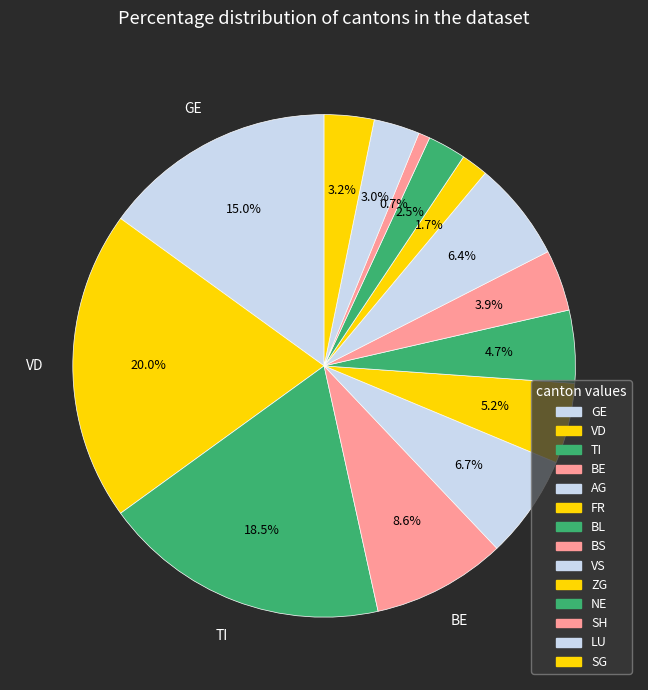

How many slices are in this pie chart?

14